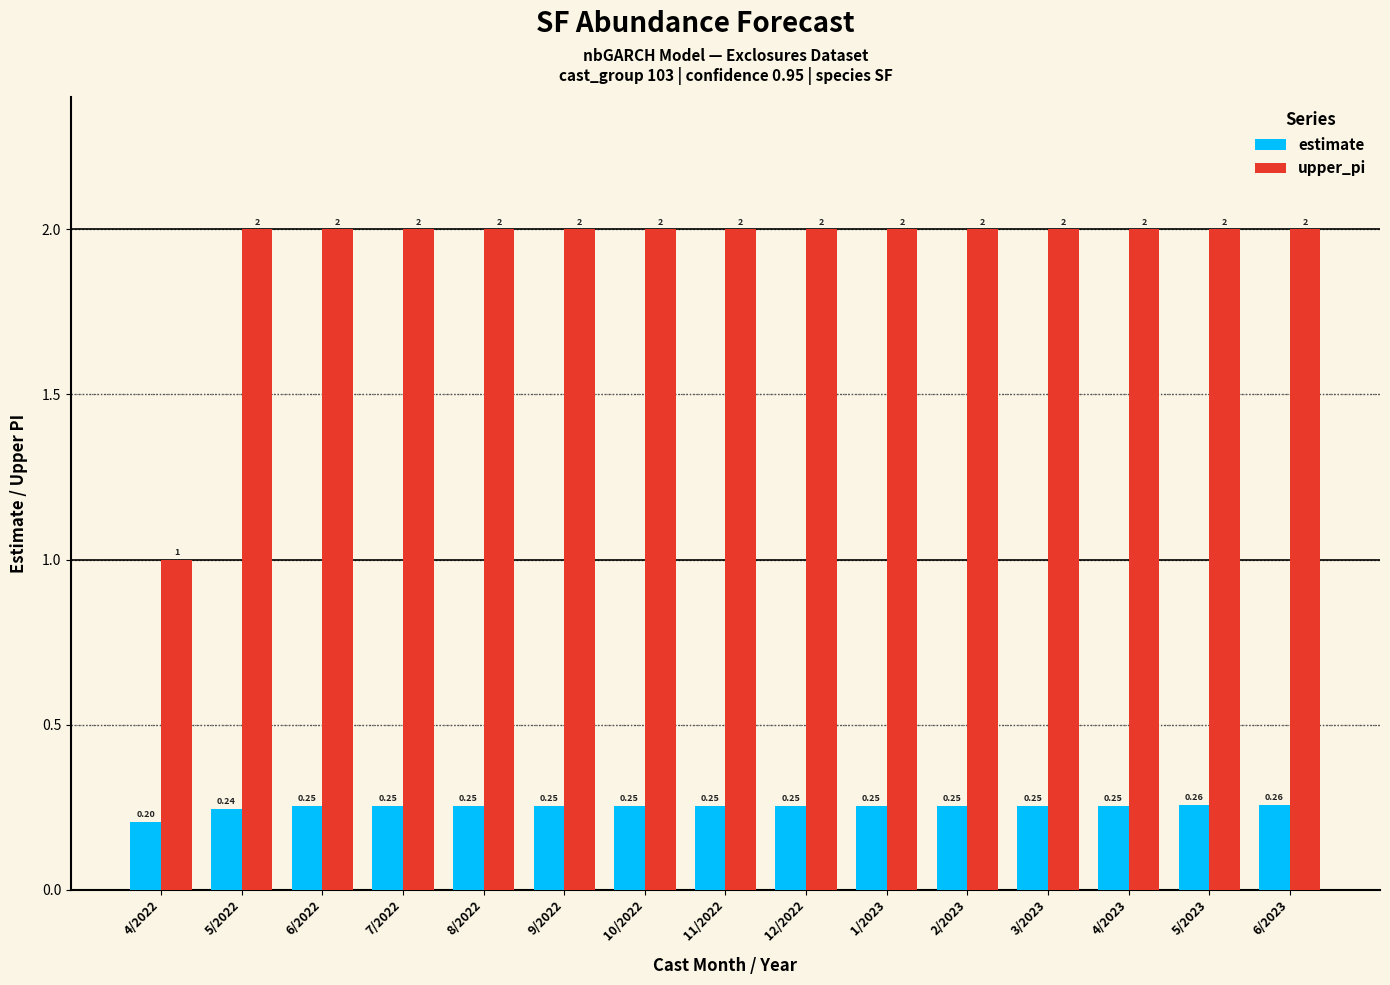

Which series has the largest range (max minus min)?

upper_pi